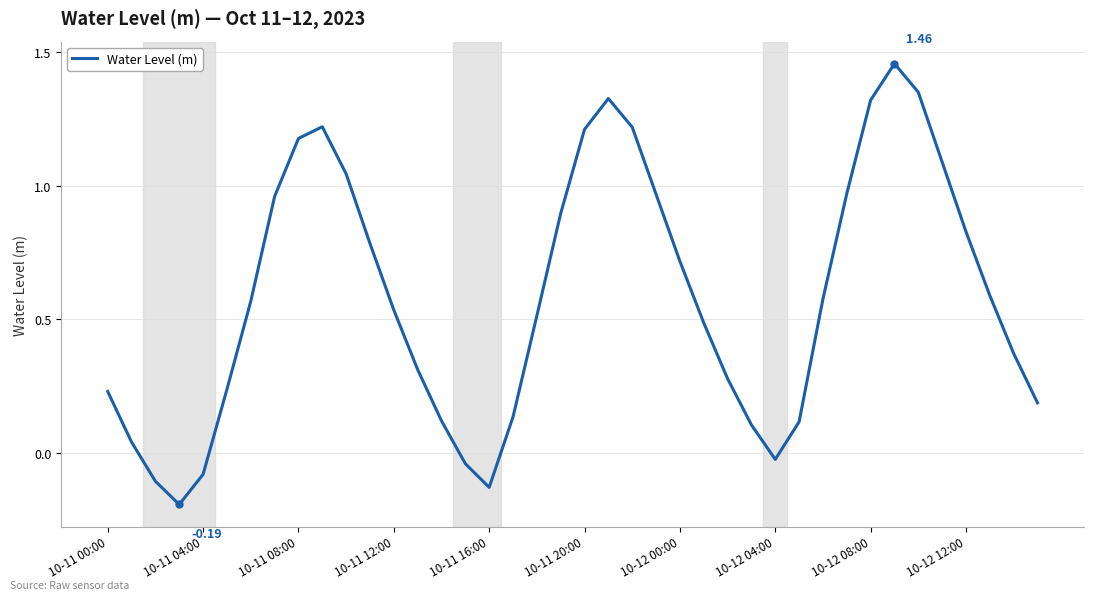

What is the difference between the maximum and minimum values?

1.6